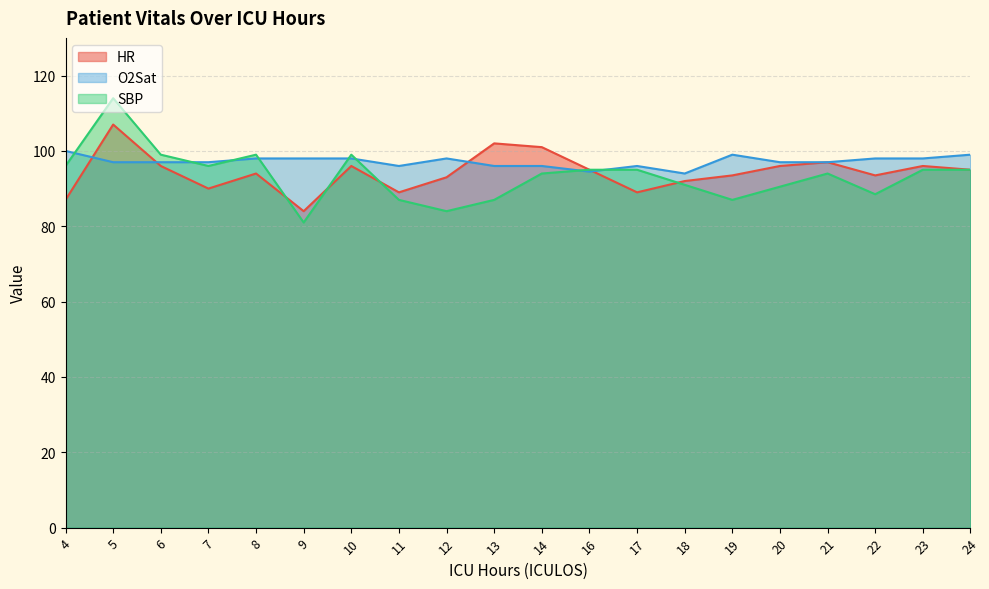

Between which two adjacent categories do O2Sat and SBP first intersect?

4 and 5